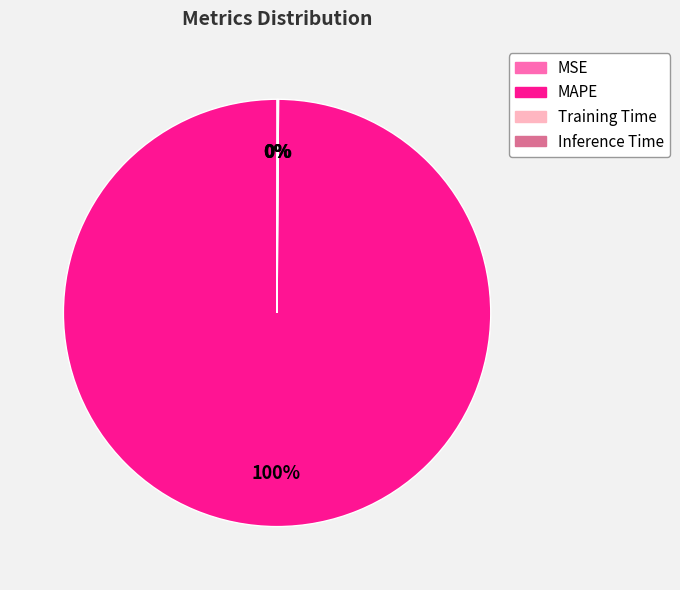

True or false: MAPE accounts for 100% of the total.

True